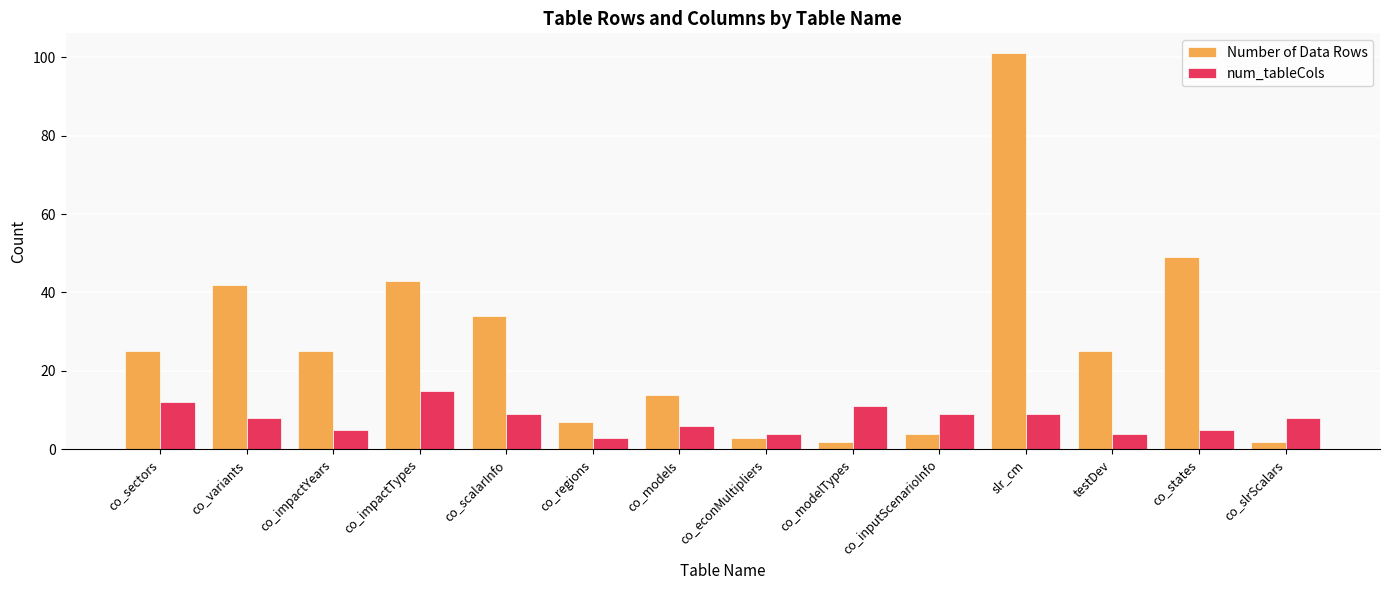

What is the average value of the Number of Data Rows series?

27